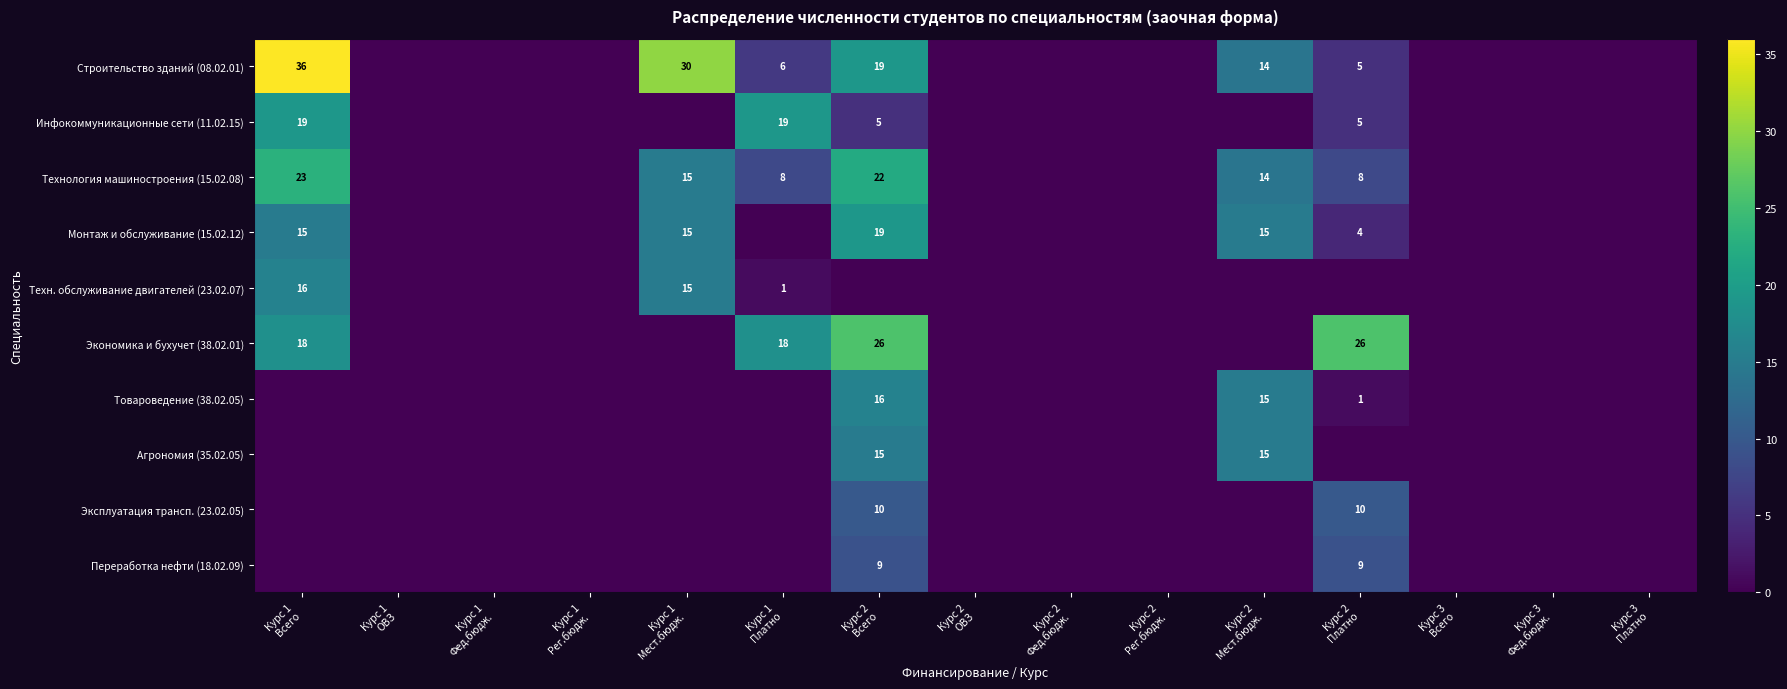

Where is Экономика и бухучет (38.02.01) nearest to the value 13?

Курс 1 Всего